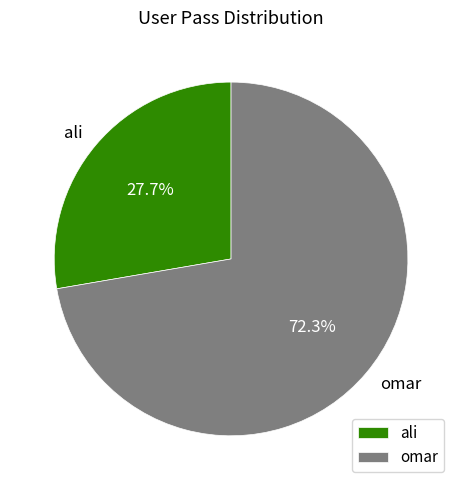

Is ali the majority of the pie?

No